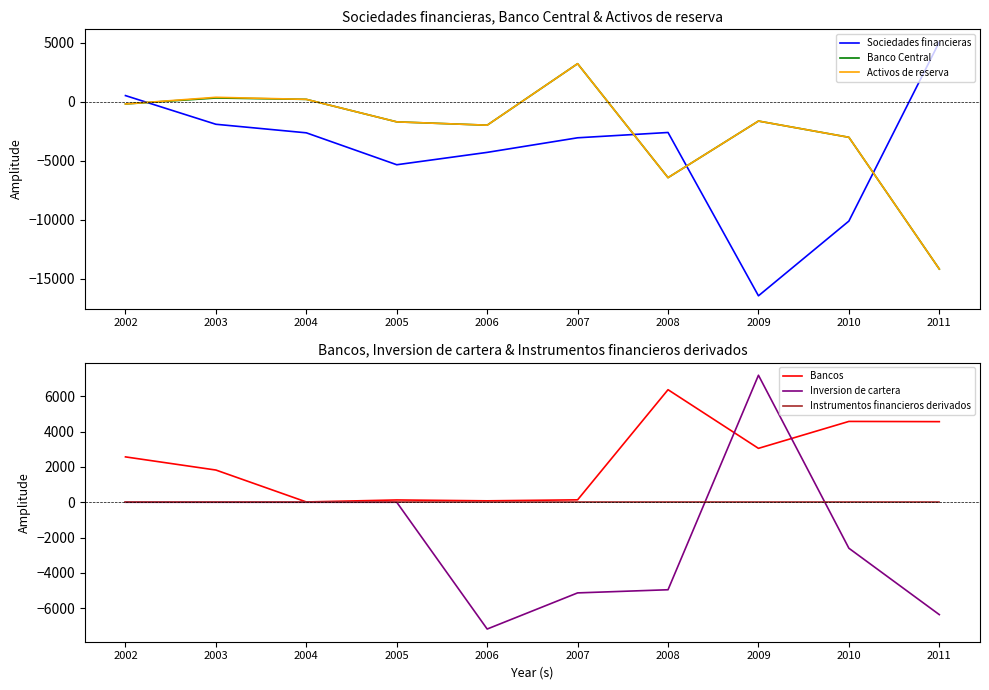

Reading right to left, list all the values displayed in this chart.

Sociedades financieras: 5051	-10125	-16459	-2616	-3066	-4302	-5350	-2645	-1920	511
Banco Central: -14190	-3024	-1648	-6444	3214	-1997	-1716	191	306	-199
Activos de reserva: -14190	-3024	-1648	-6444	3214	-1997	-1716	191	366	-199
Bancos: 4561	4574	3050	6369	137	81	130	17	1823	2567
Inversion de cartera: -6359	-2602	7187	-4951	-5129	-7174	0	0	0	0
Instrumentos financieros derivados: 0	0	0	0	0	0	0	0	0	0